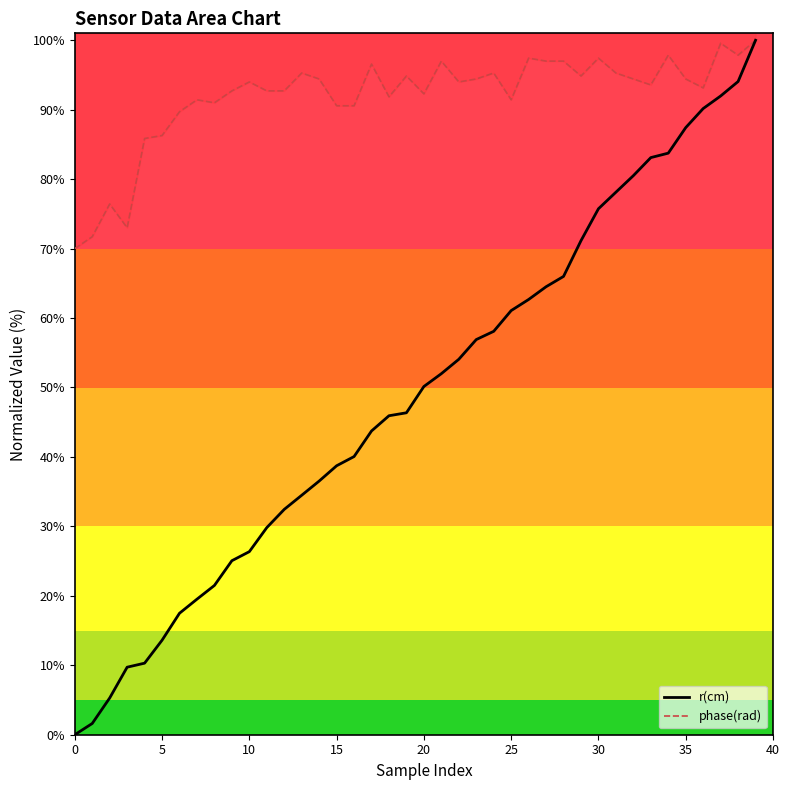

How many data points in phase(rad) are above 93?

23